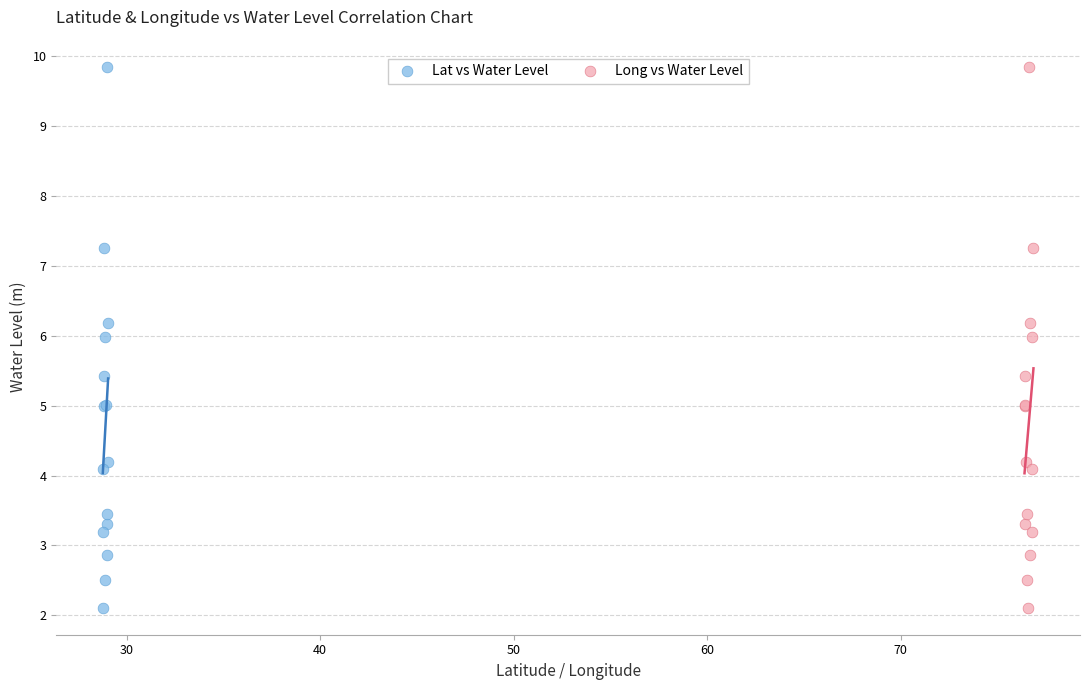

What are all the series names shown in the legend?

Lat vs Water Level, Long vs Water Level